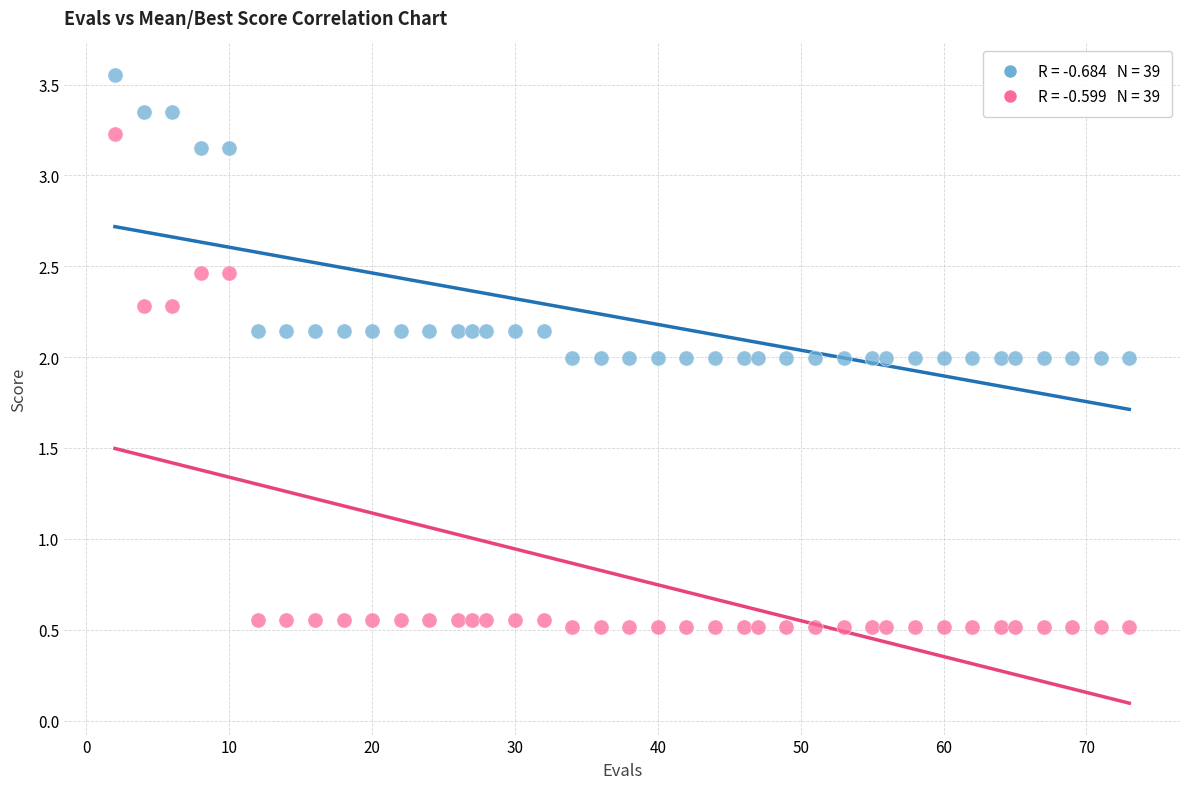

Across all data points, what is the range of X values (max minus min)?

71.0